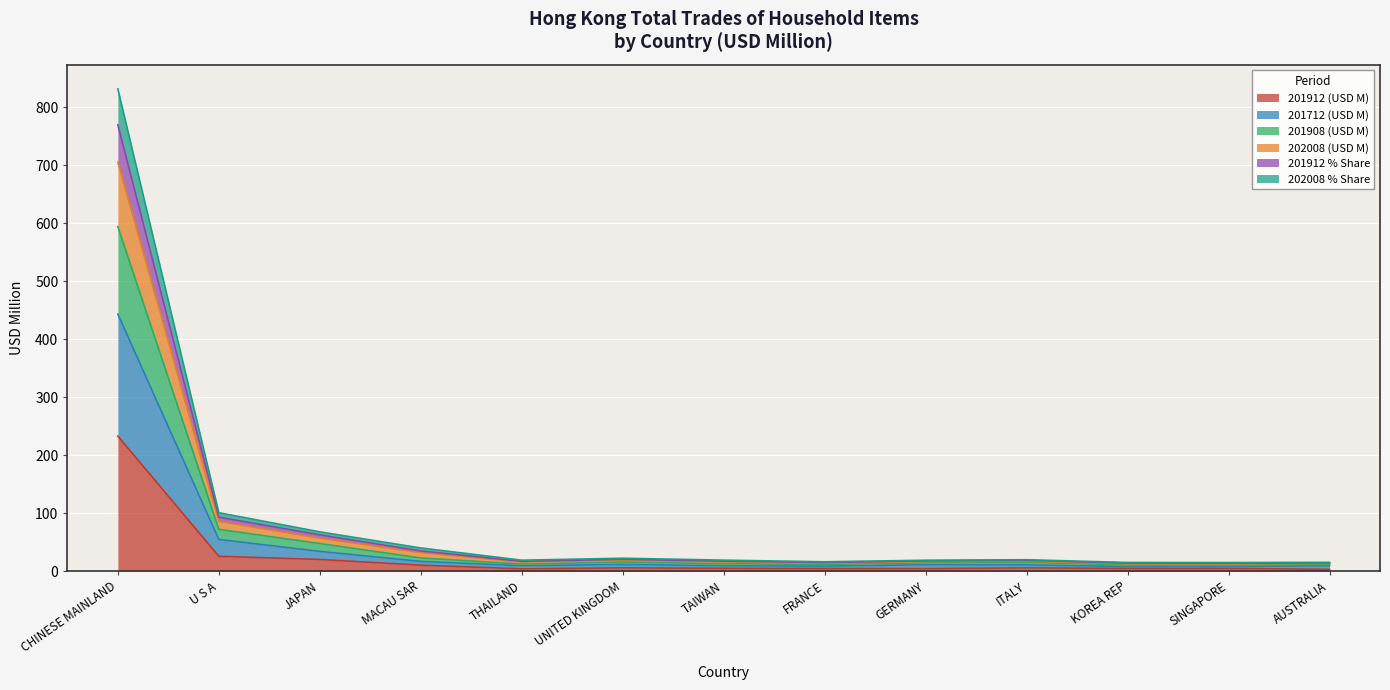

At which category is the sum across all series the highest?

CHINESE MAINLAND